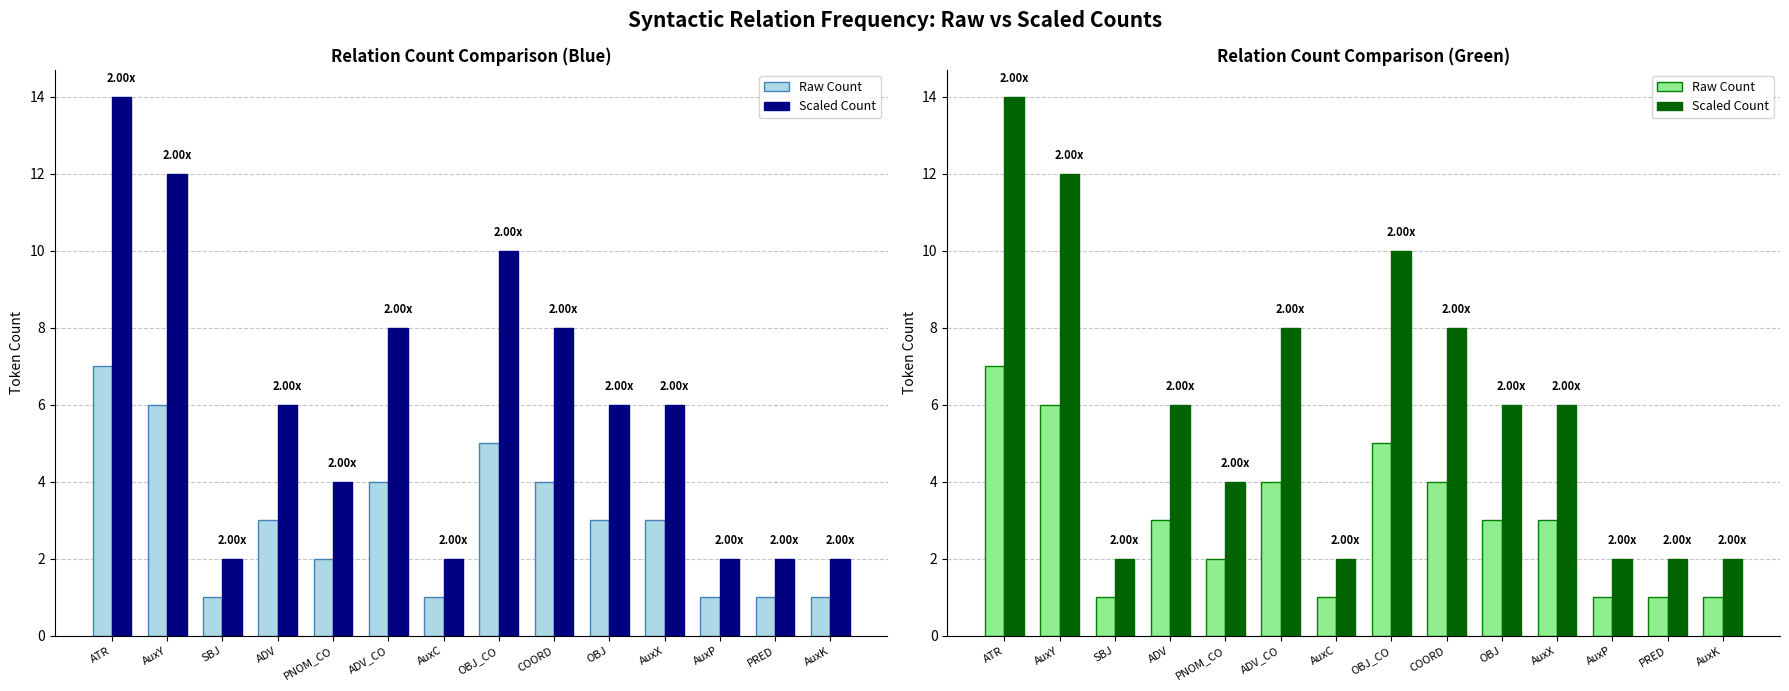

How many data points in Scaled Count are above 6?

5